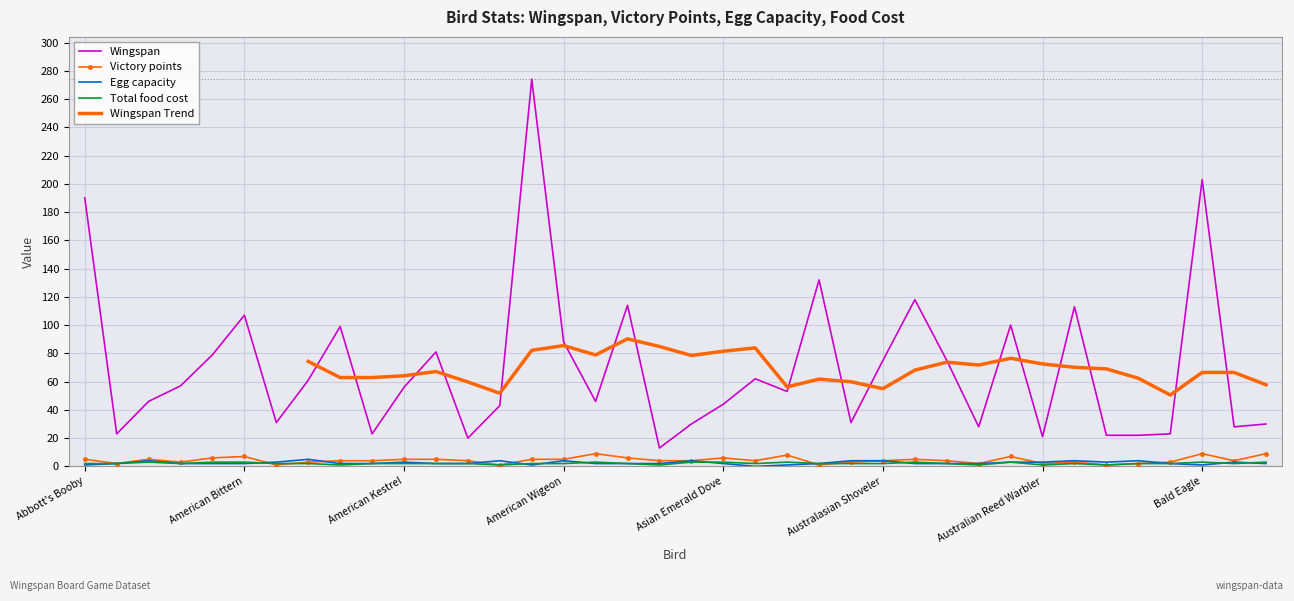

True or false: Victory points and Wingspan intersect in this chart.

False